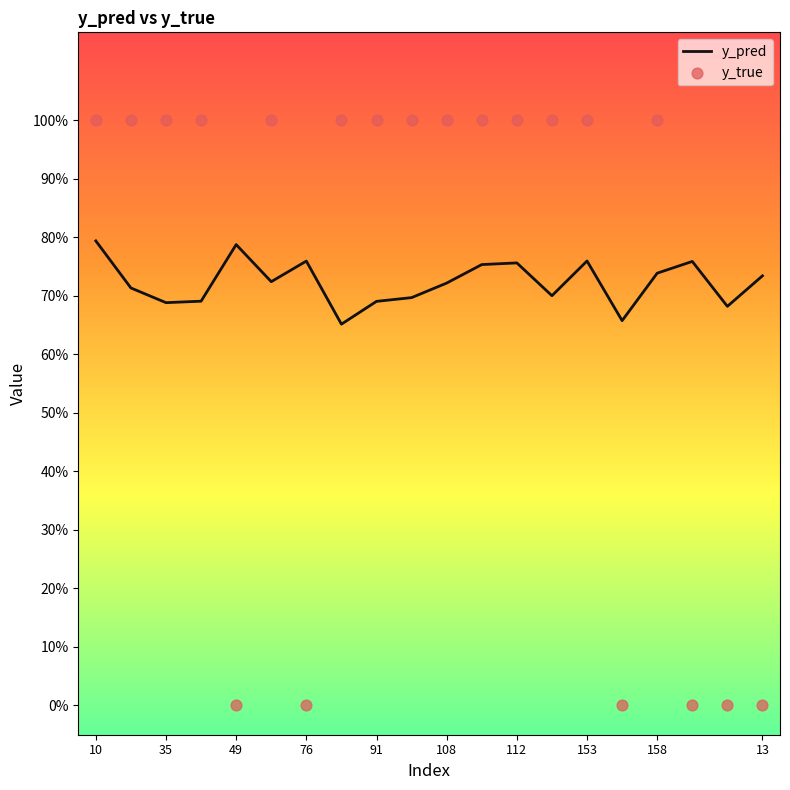

Which series has the widest spread of Y values?

y_true